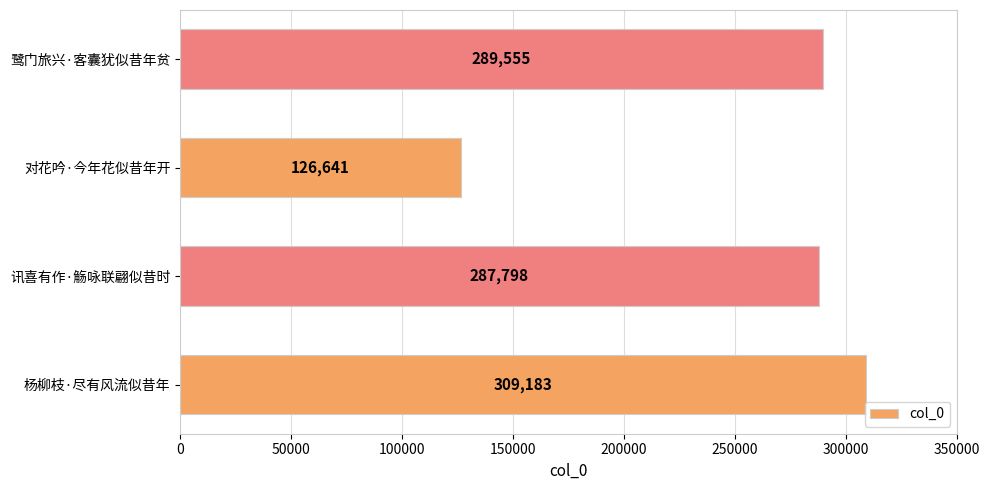

What is the change in value from 杨柳枝·尽有风流似昔年 to 鹭门旅兴·客囊犹似昔年贫?

-19628